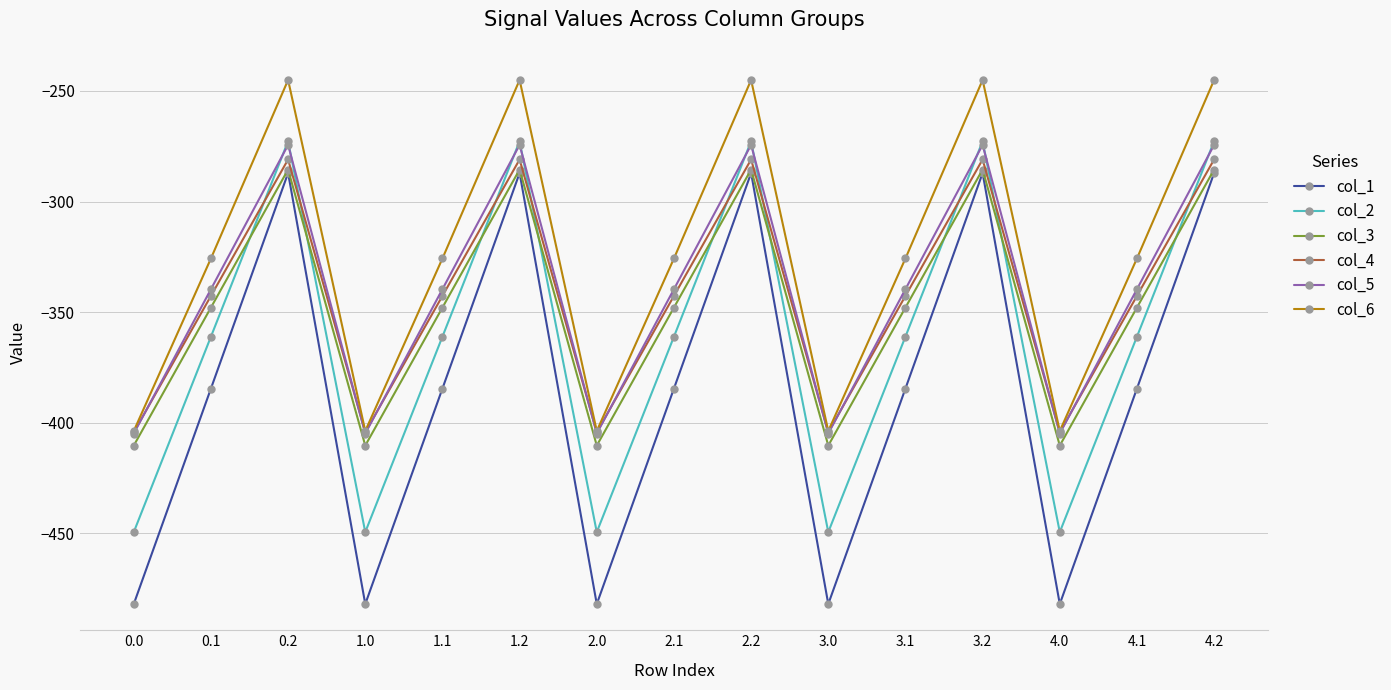

The value of col_4 at 1.2 is -281.0. True or false?

True